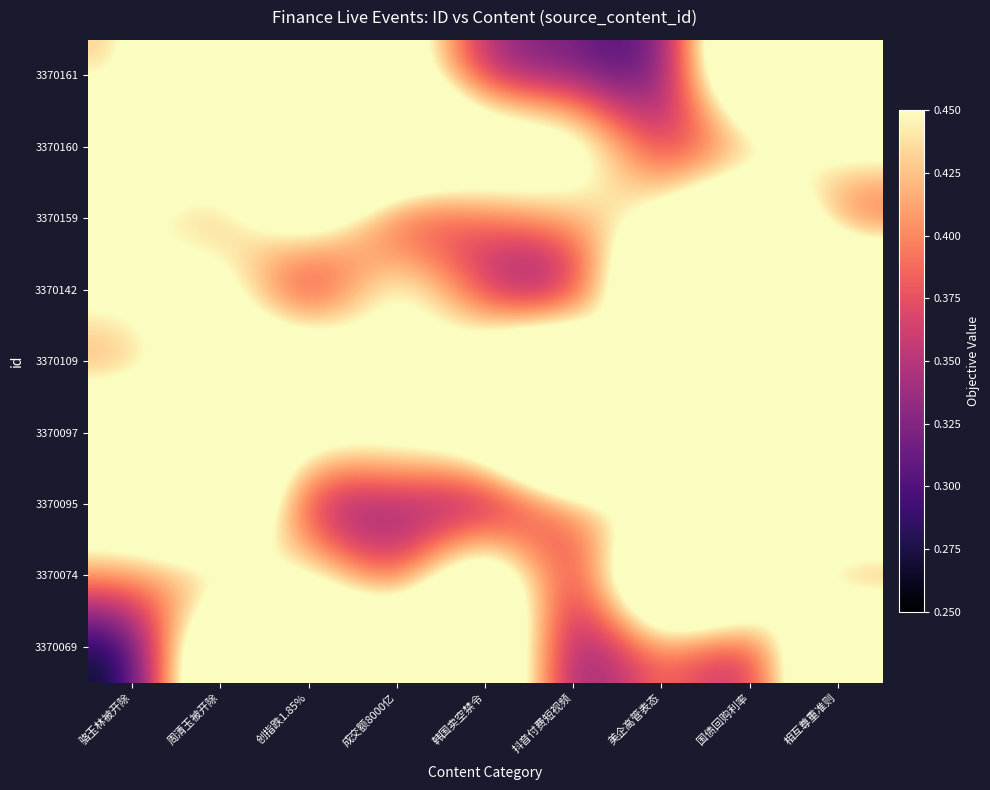

Reading right to left, extract all data points from this chart.

3370161: 相互尊重准则=0.5	国债回购利率=0.6	美企高管表态=0.3	抖音付费短视频=0.3	韩国卖空禁令=0.3	成交额8000亿=0.5	创指跌1.85%=0.6	周清玉被开除=0.7	骆玉林被开除=0.4
3370160: 相互尊重准则=0.5	国债回购利率=0.4	美企高管表态=0.3	抖音付费短视频=0.5	韩国卖空禁令=0.5	成交额8000亿=0.6	创指跌1.85%=0.7	周清玉被开除=0.5	骆玉林被开除=0.6
3370159: 相互尊重准则=0.3	国债回购利率=0.6	美企高管表态=0.5	抖音付费短视频=0.4	韩国卖空禁令=0.4	成交额8000亿=0.3	创指跌1.85%=0.5	周清玉被开除=0.4	骆玉林被开除=0.4
3370142: 相互尊重准则=0.6	国债回购利率=0.7	美企高管表态=0.7	抖音付费短视频=0.3	韩国卖空禁令=0.3	成交额8000亿=0.5	创指跌1.85%=0.3	周清玉被开除=0.5	骆玉林被开除=0.5
3370109: 相互尊重准则=0.4	国债回购利率=0.7	美企高管表态=0.3	抖音付费短视频=0.6	韩国卖空禁令=0.5	成交额8000亿=0.4	创指跌1.85%=0.6	周清玉被开除=0.5	骆玉林被开除=0.4
3370097: 相互尊重准则=0.7	国债回购利率=0.7	美企高管表态=0.6	抖音付费短视频=0.8	韩国卖空禁令=0.5	成交额8000亿=0.5	创指跌1.85%=0.5	周清玉被开除=0.6	骆玉林被开除=0.5
3370095: 相互尊重准则=0.6	国债回购利率=0.4	美企高管表态=0.4	抖音付费短视频=0.4	韩国卖空禁令=0.3	成交额8000亿=0.3	创指跌1.85%=0.3	周清玉被开除=0.7	骆玉林被开除=0.5
3370074: 相互尊重准则=0.3	国债回购利率=0.6	美企高管表态=0.7	抖音付费短视频=0.3	韩国卖空禁令=0.6	成交额8000亿=0.3	创指跌1.85%=0.5	周清玉被开除=0.4	骆玉林被开除=0.4
3370069: 相互尊重准则=0.6	国债回购利率=0.3	美企高管表态=0.4	抖音付费短视频=0.3	韩国卖空禁令=0.6	成交额8000亿=0.6	创指跌1.85%=0.6	周清玉被开除=0.6	骆玉林被开除=0.3